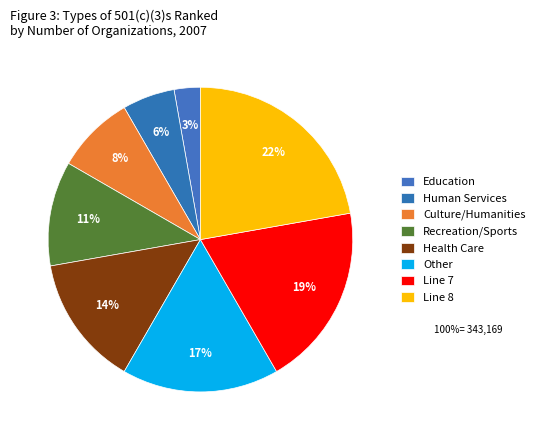

To the nearest percent, what is the difference between the largest and smallest slice percentages?

19%